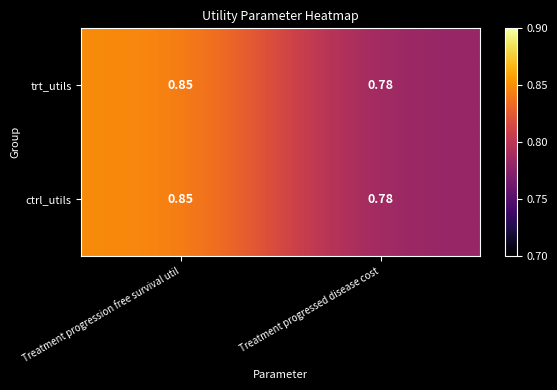

Rank the categories by ctrl_utils value from highest to lowest.

Treatment progression free survival util, Treatment progressed disease cost